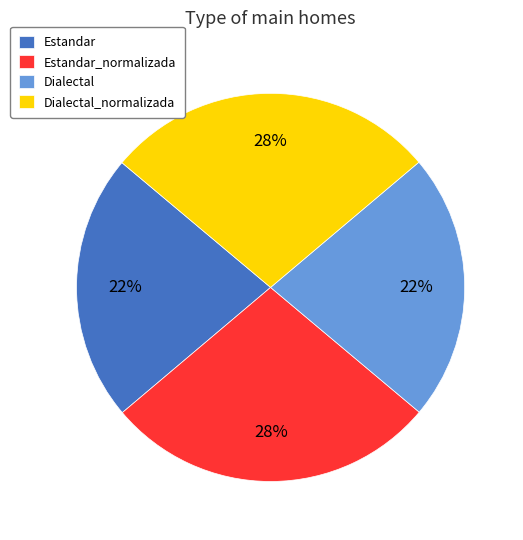

True or false: Estandar_normalizada accounts for 28% of the total.

True